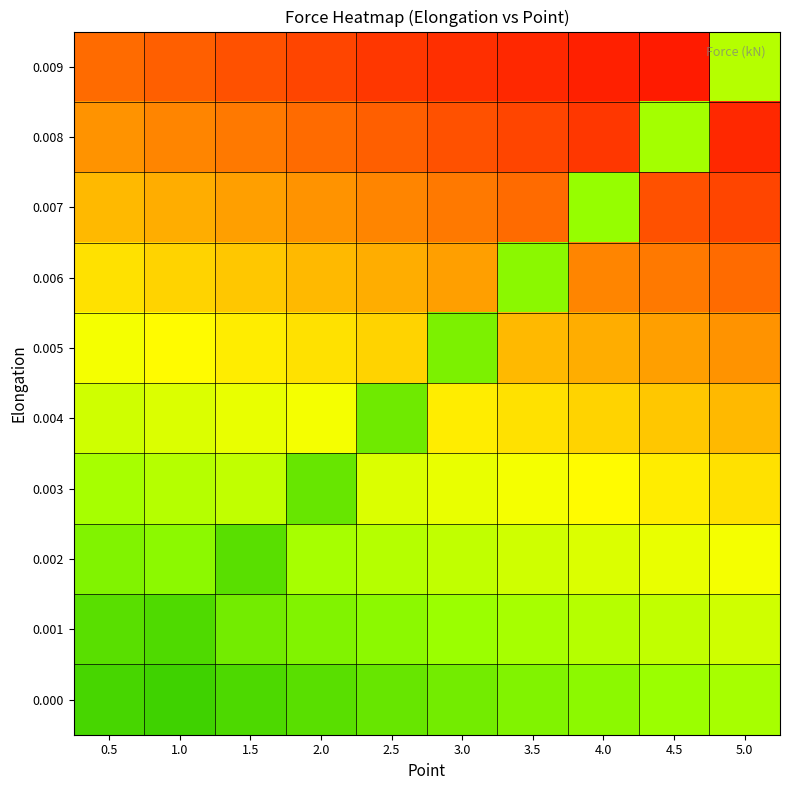

Which has a higher value, 4.0 or 4.5?

4.5